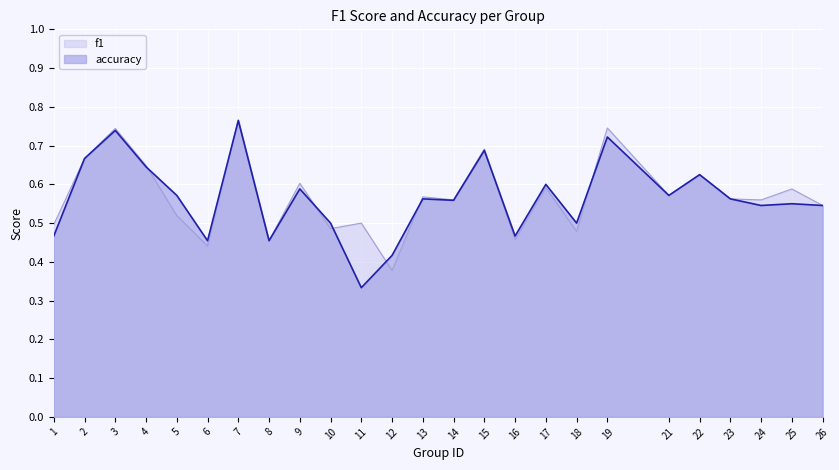

True or false: accuracy and f1 cross at least once.

True